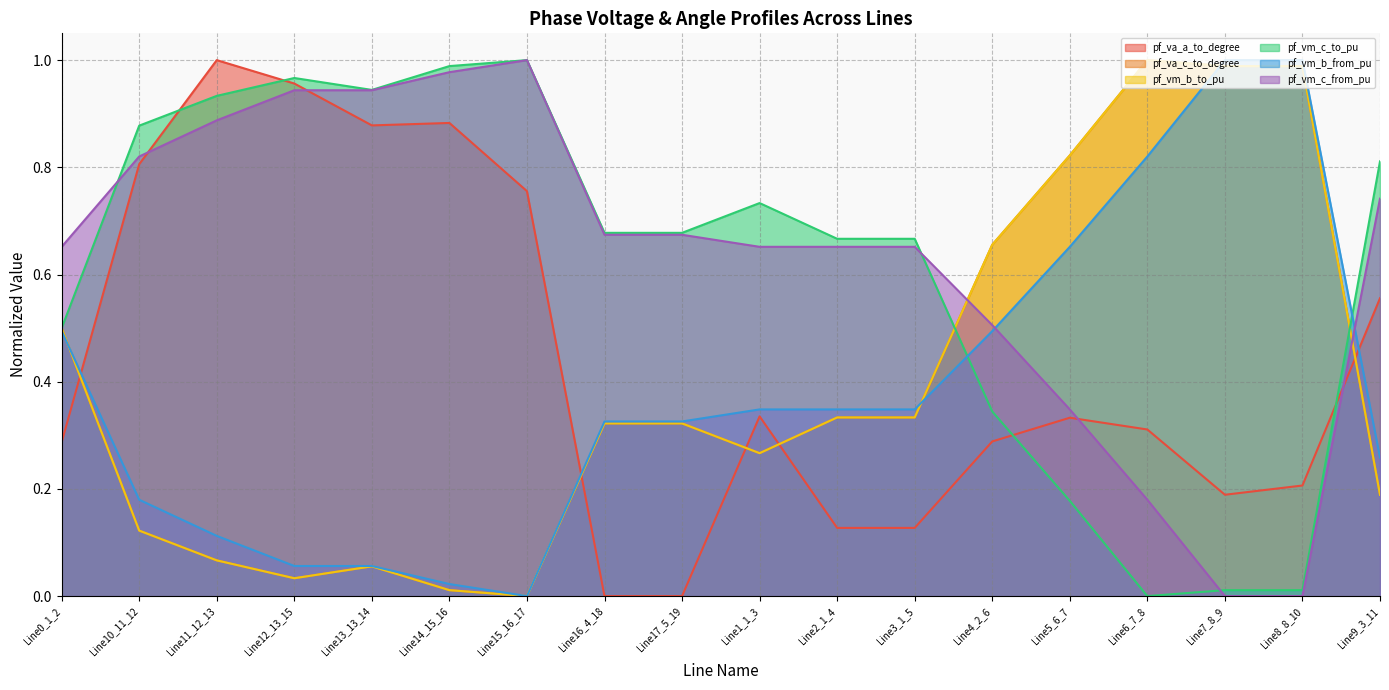

Which series has the largest range (max minus min)?

pf_va_c_to_degree